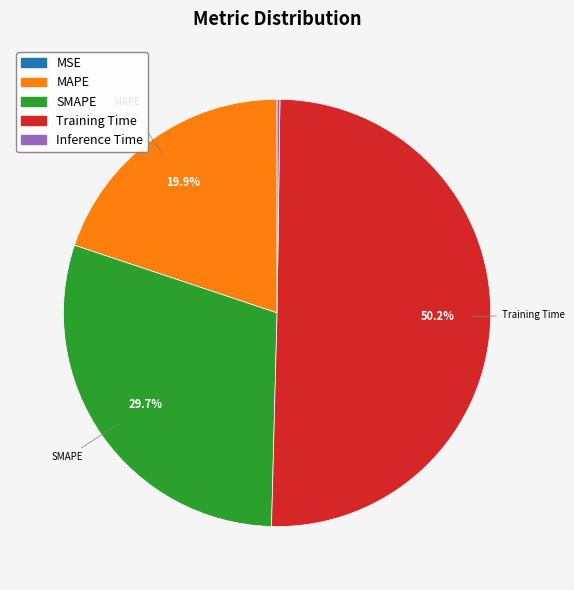

Approximately how many times larger is the value at SMAPE compared to Training Time?

0.6